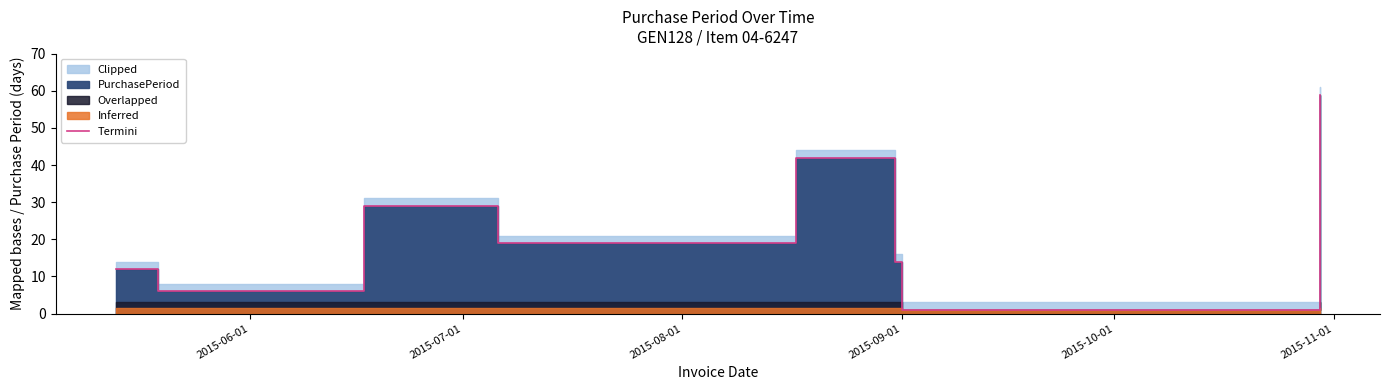

Reading left to right, list all the values displayed in this chart.

12	6	29	19	42	14	1	59